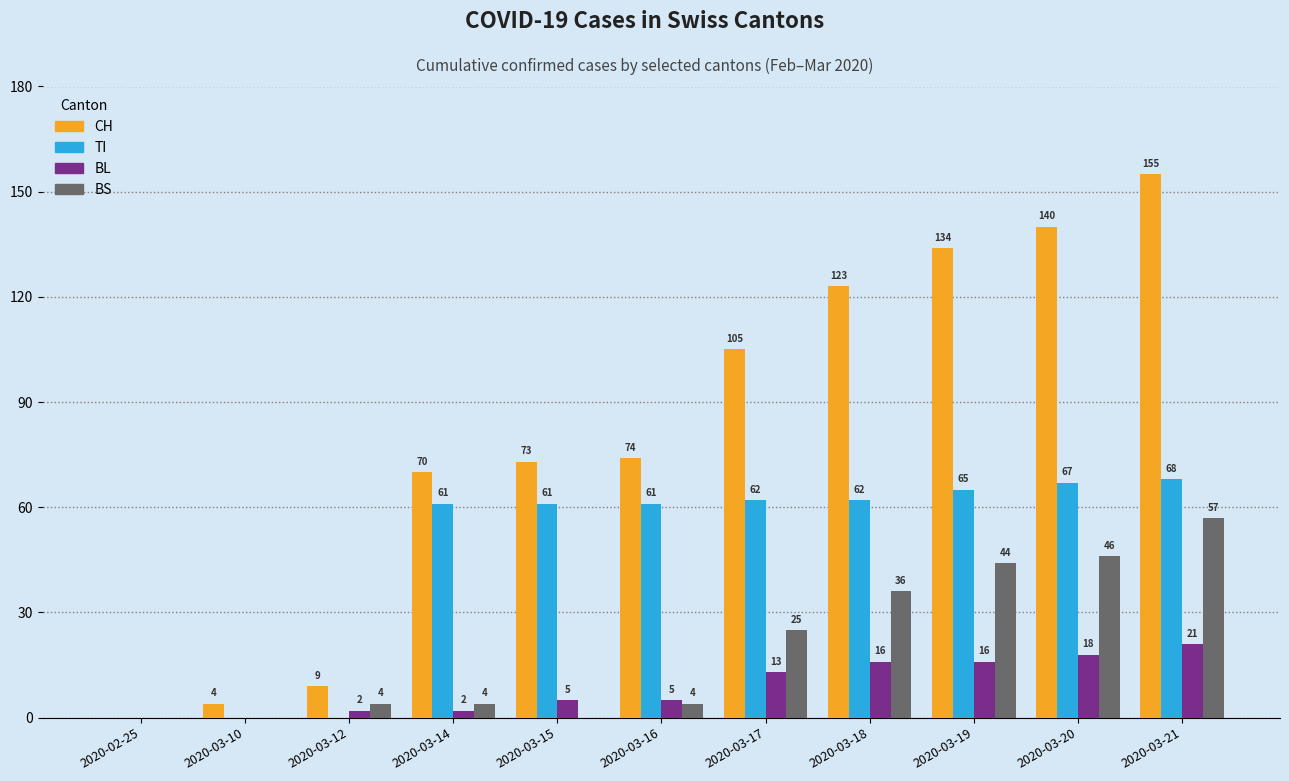

What are all the series names shown in the legend?

CH, TI, BL, BS